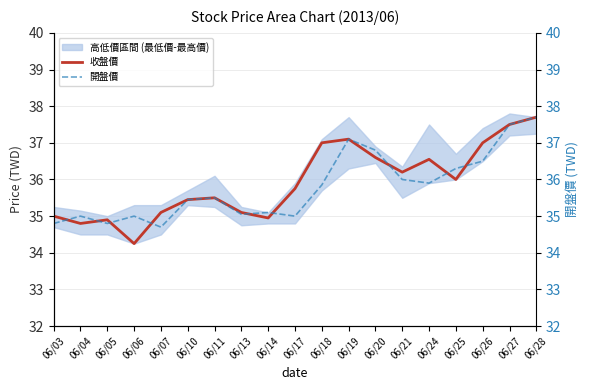

Is the value of 收盤價 at 06/06 greater than the value of 開盤價 at 06/03?

No